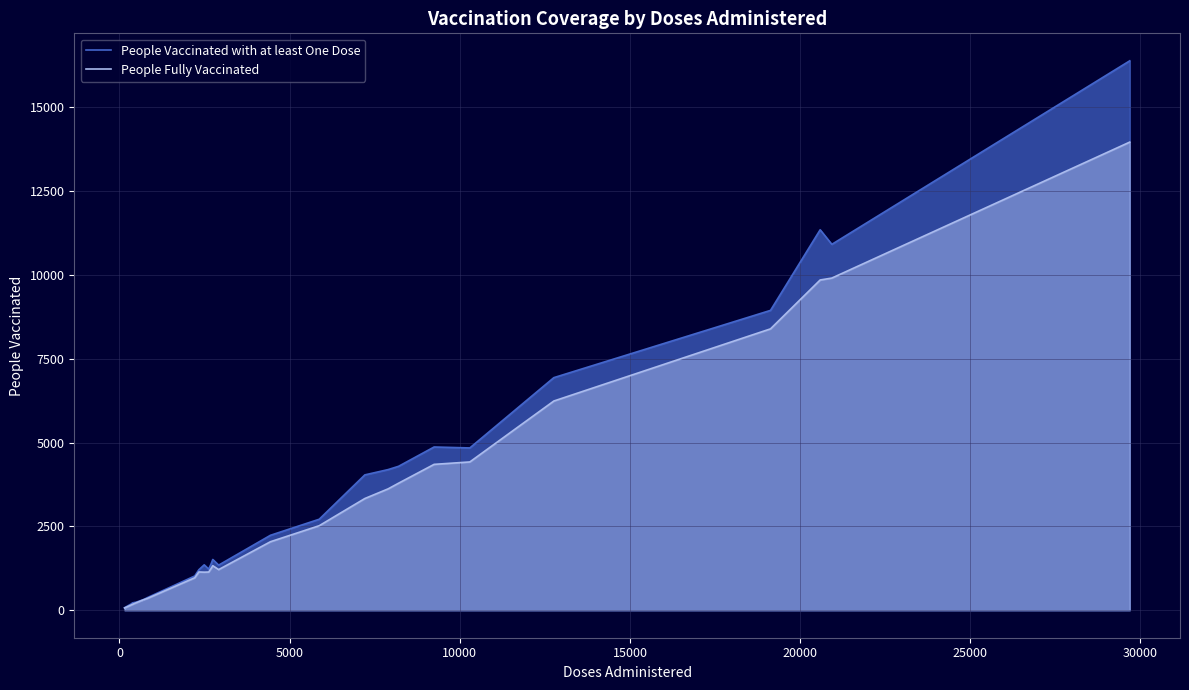

True or false: People Fully Vaccinated has more than 1 interior local peaks.

True